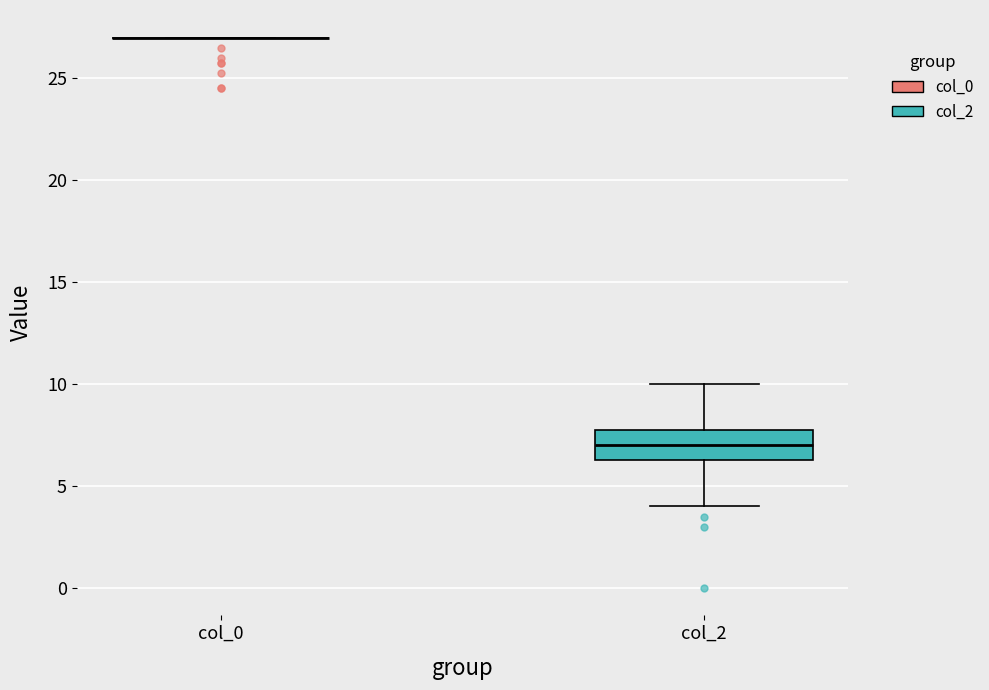

Where does the upper whisker of the box for col_2 end on the y-axis? The values are not printed on the chart, so give them approximately, as read against the axis.

10.0